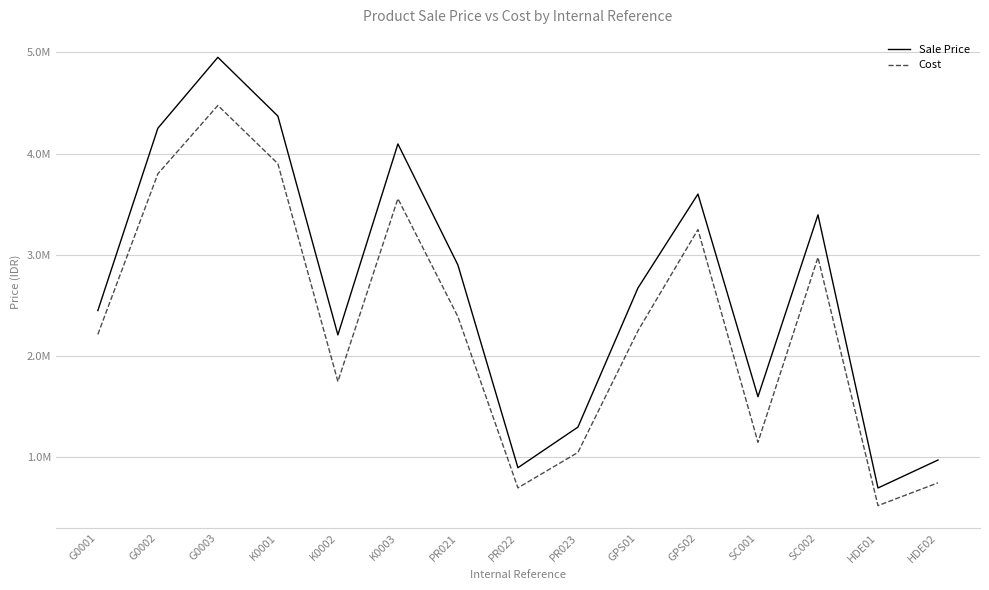

Does the chart have visible grid lines?

Yes